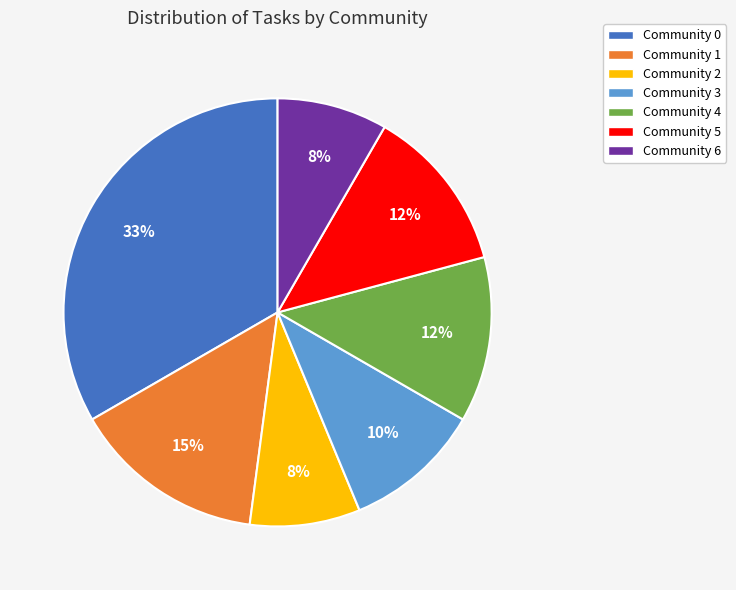

Is the sum of Community 1 and Community 3 greater than half?

No